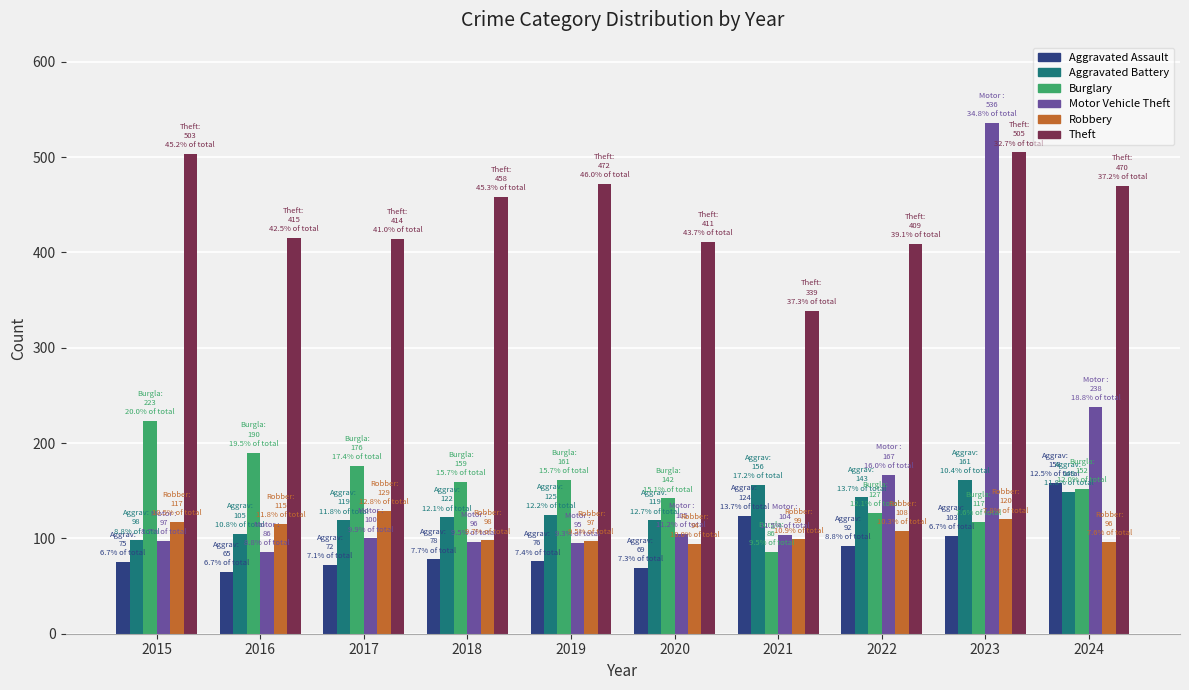

What is the total value across all series at 2019?

1026